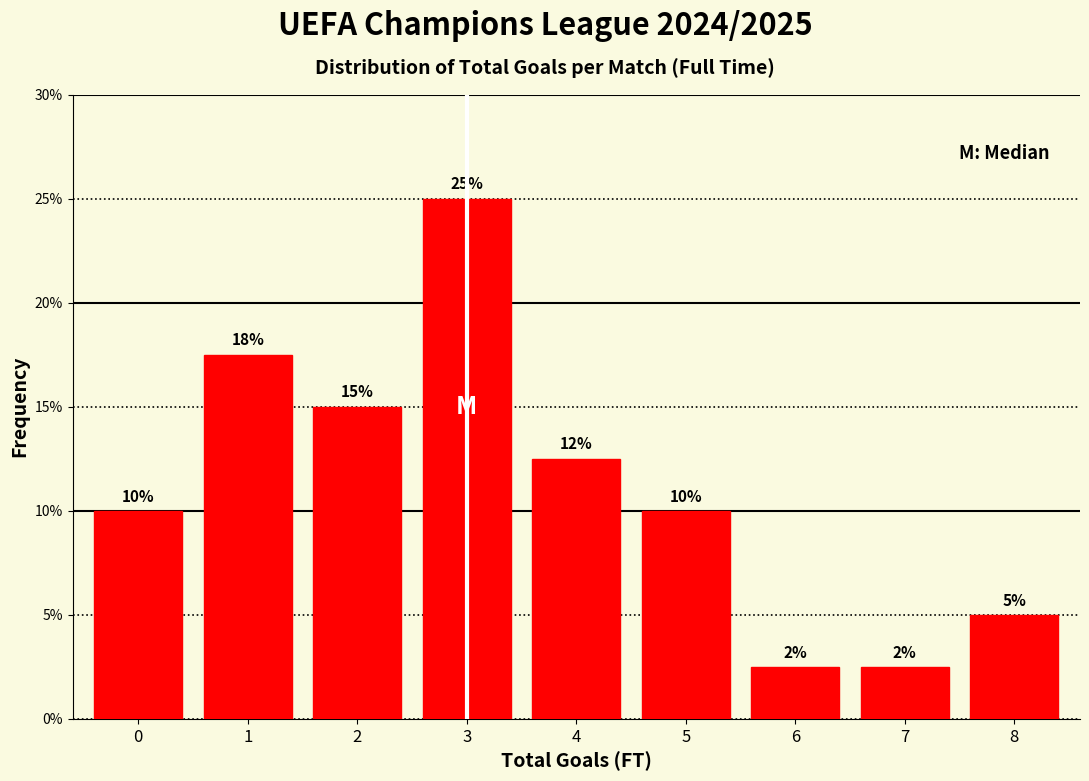

Does the chart contain any negative values?

No